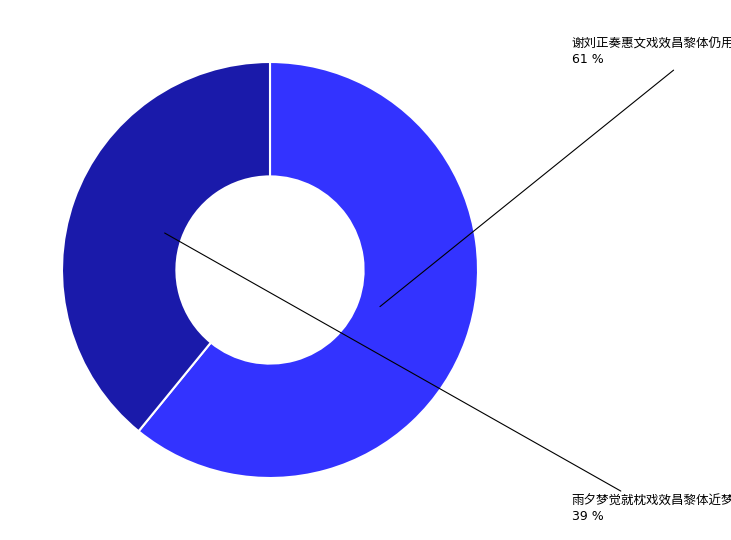

To the nearest percent, what is the difference between the largest and smallest slice percentages?

22%